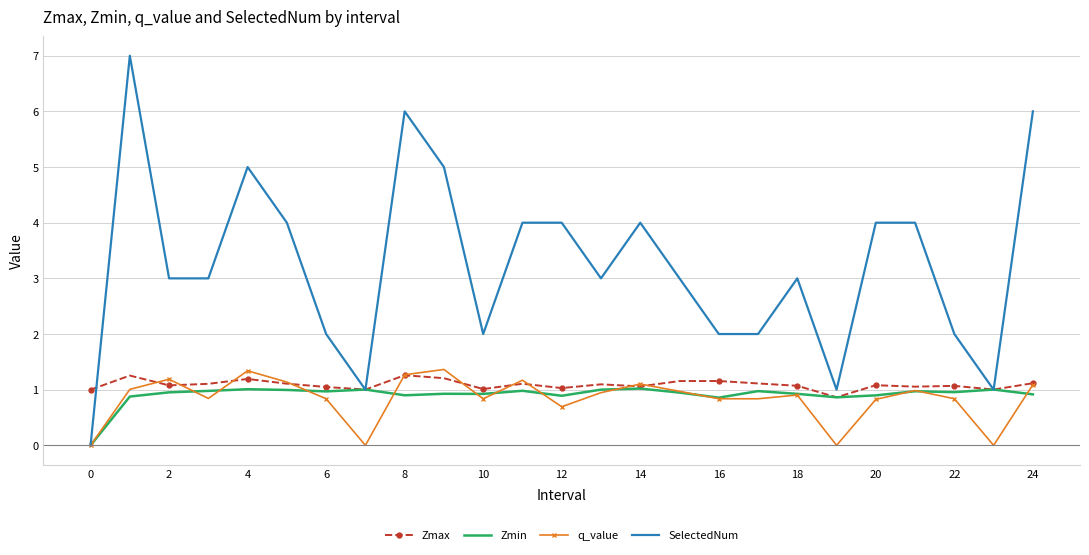

Which series has the largest total across all categories?

SelectedNum